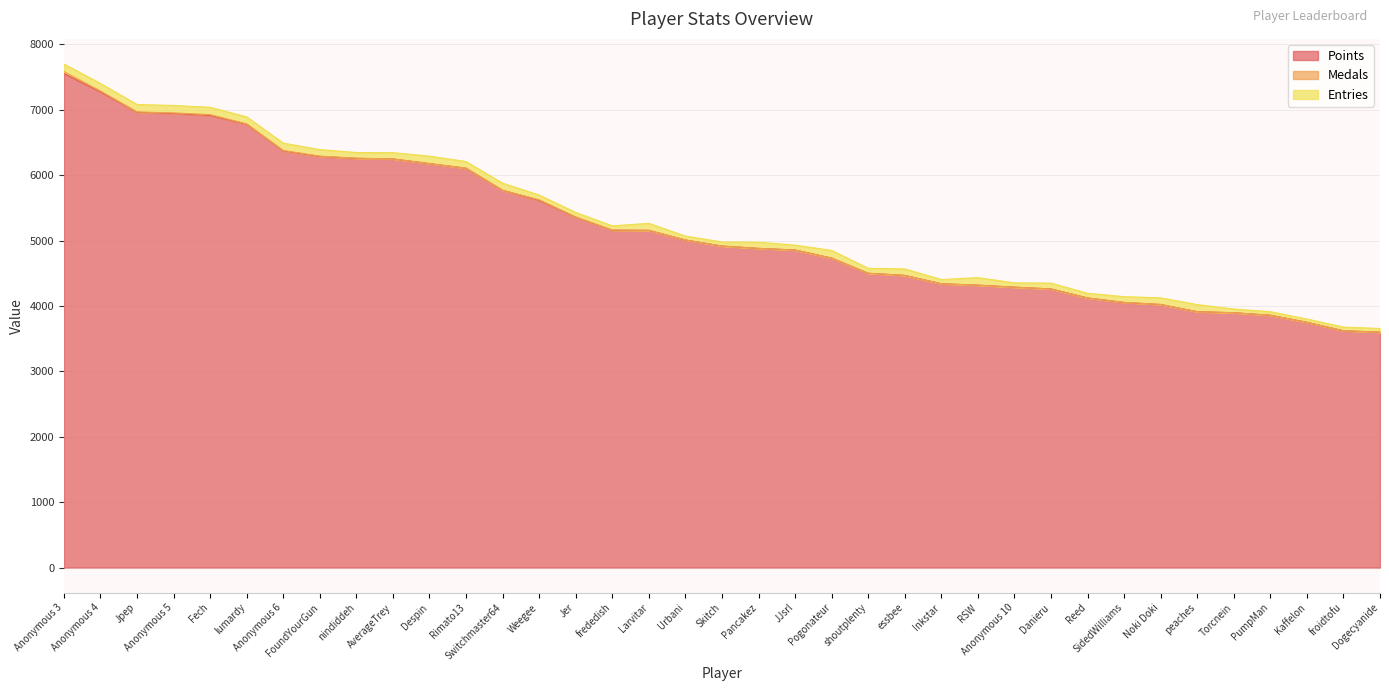

The value of Medals at Jpep is 7. True or false?

False